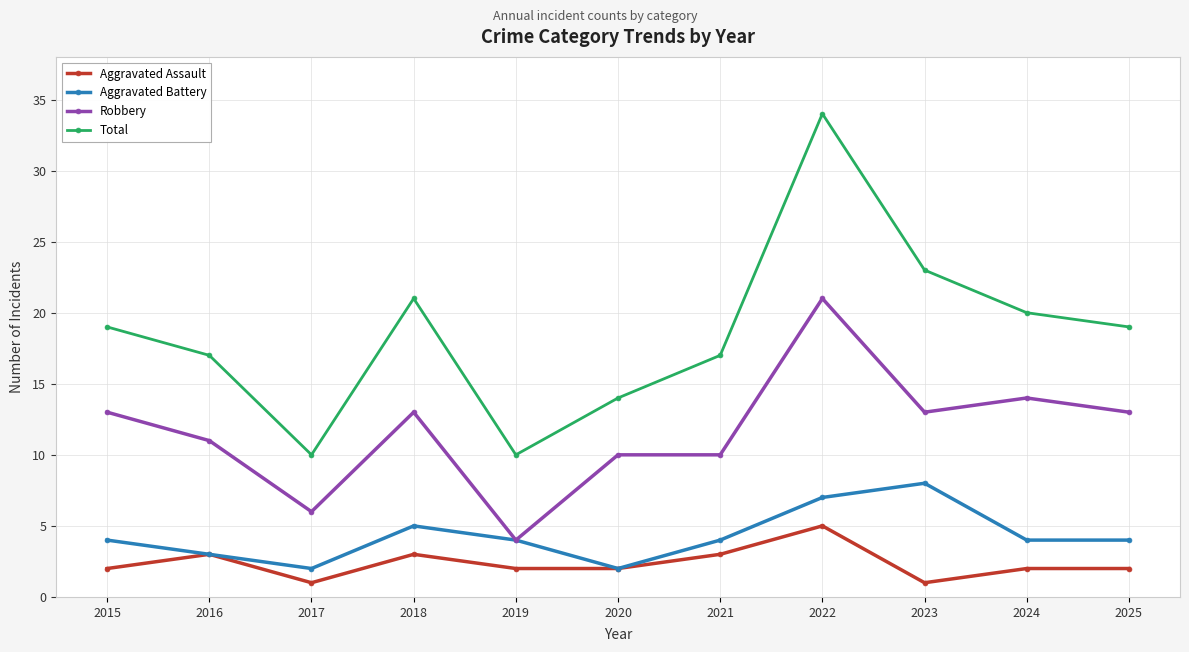

What is the value of the Total point at the 6th from the left?

14